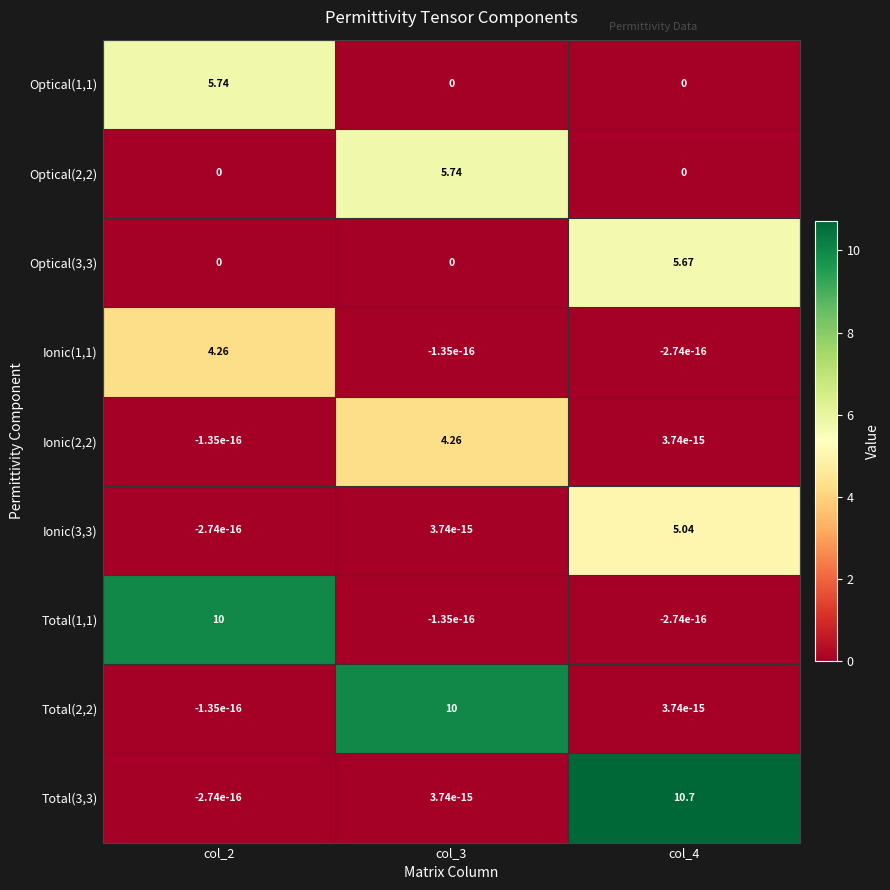

How many values in Total(3,3) are above zero?

2